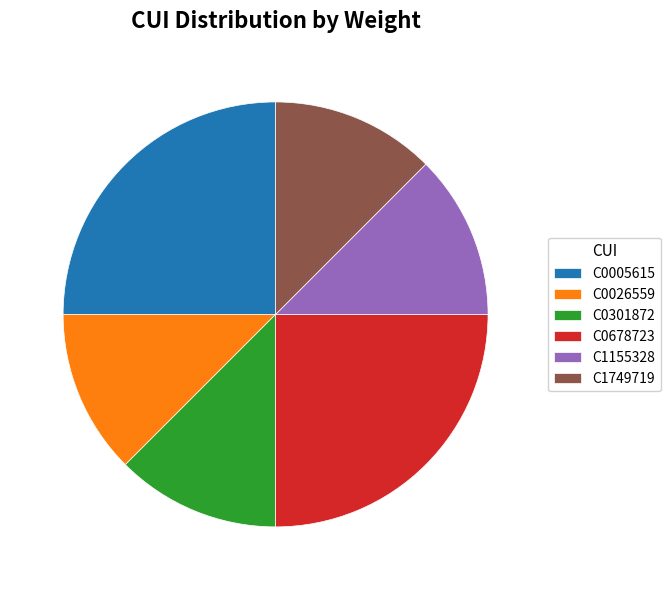

Combined, do C1155328 and C0026559 account for over 50%?

No